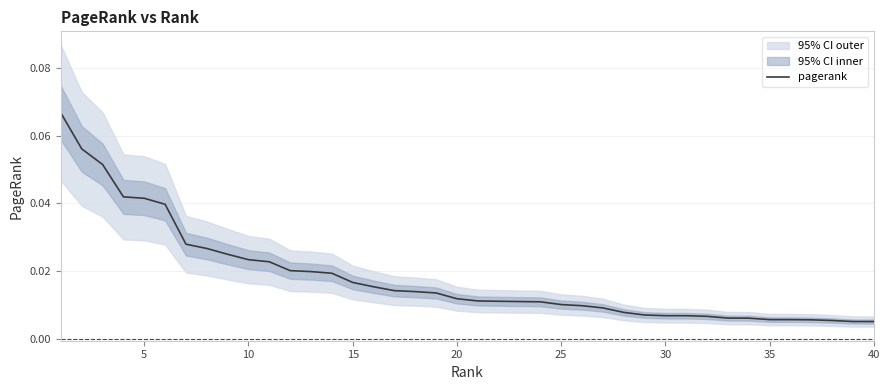

The pagerank series shows 0.1 at 5. True or false?

False